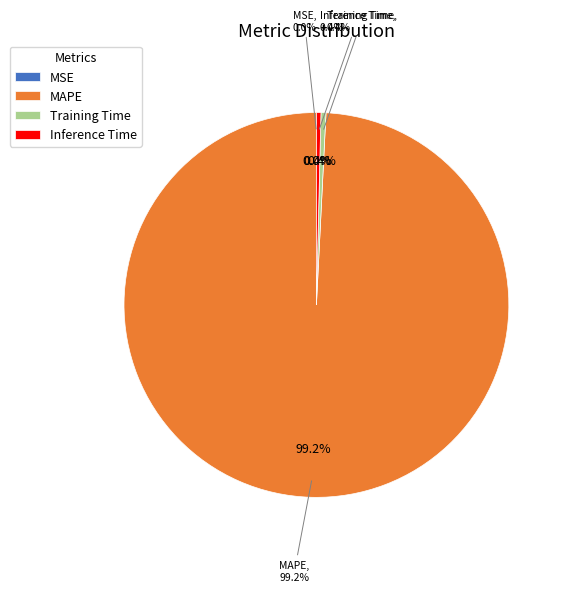

Does Inference Time represent more than half of the total?

No